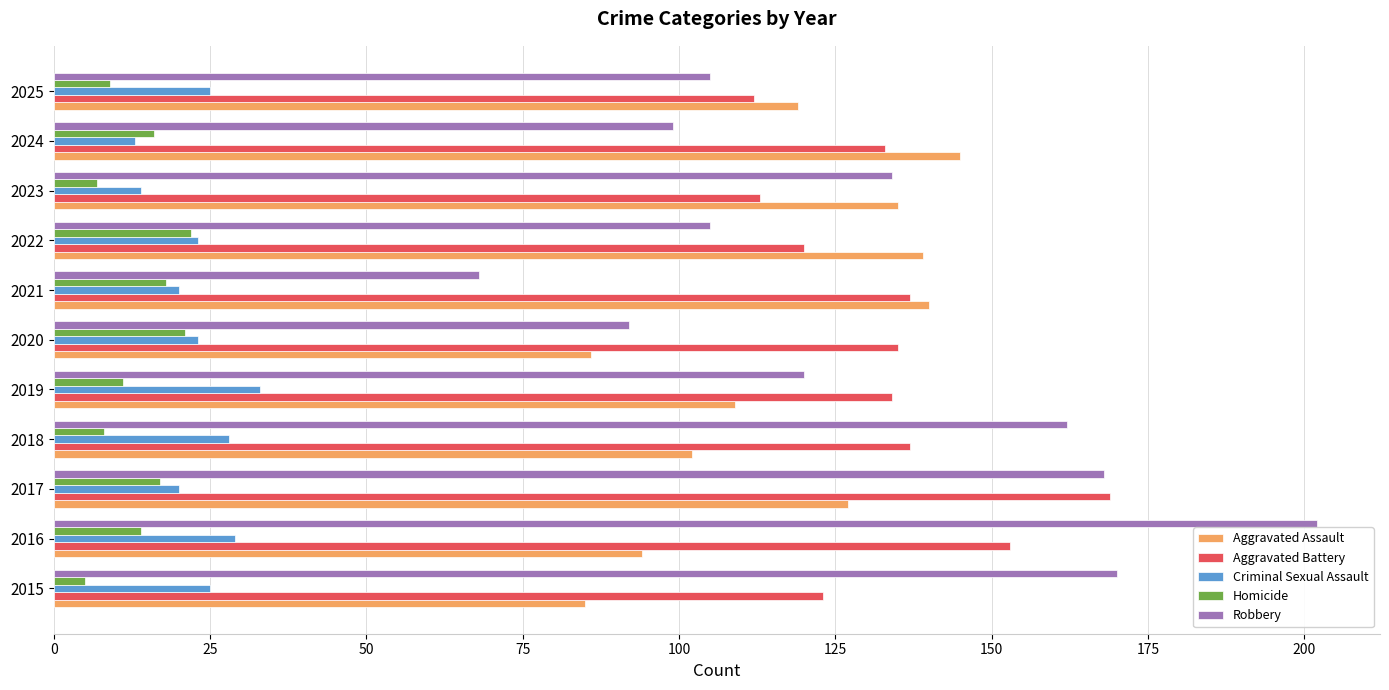

What is the sum of all Robbery values?

1425